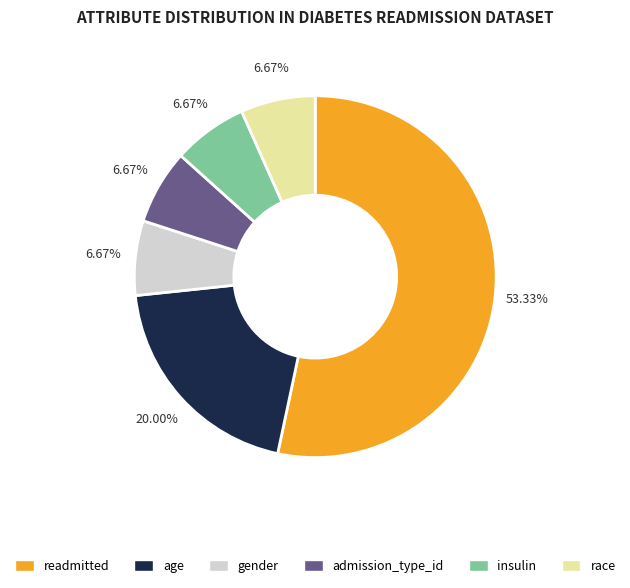

Count the number of slices in the pie.

6